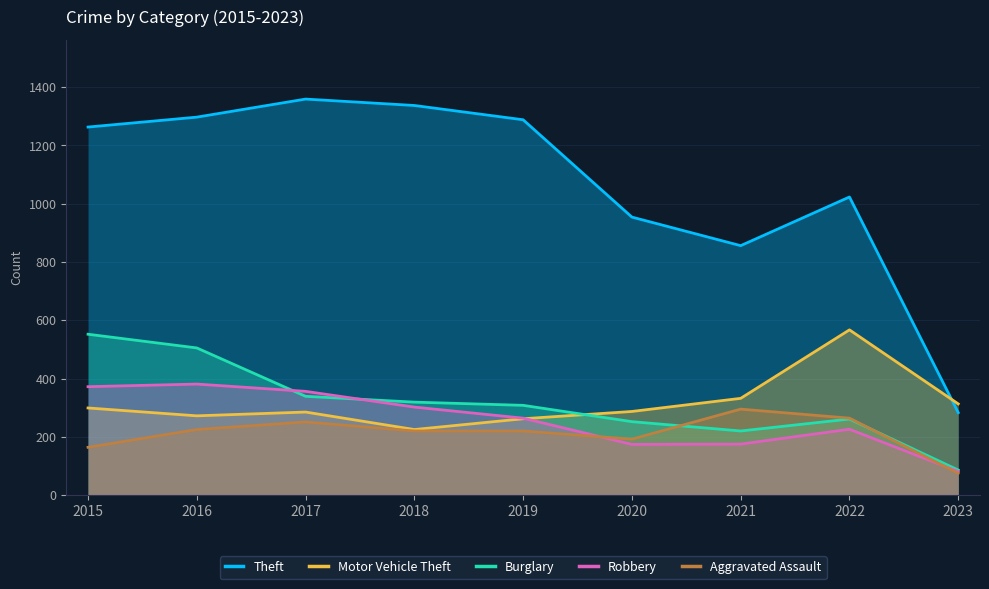

True or false: Burglary and Theft cross at least once.

False